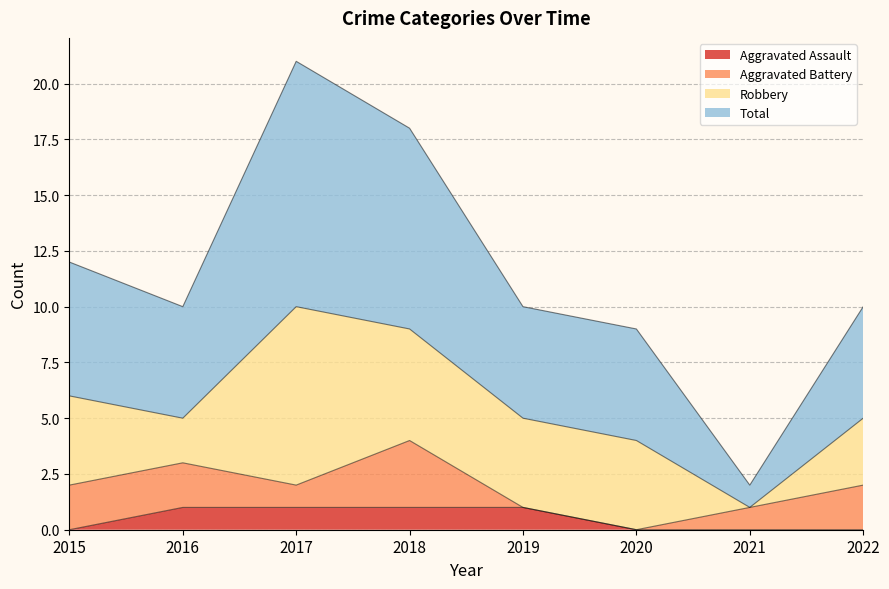

At which category does Total reach its first local peak?

2017